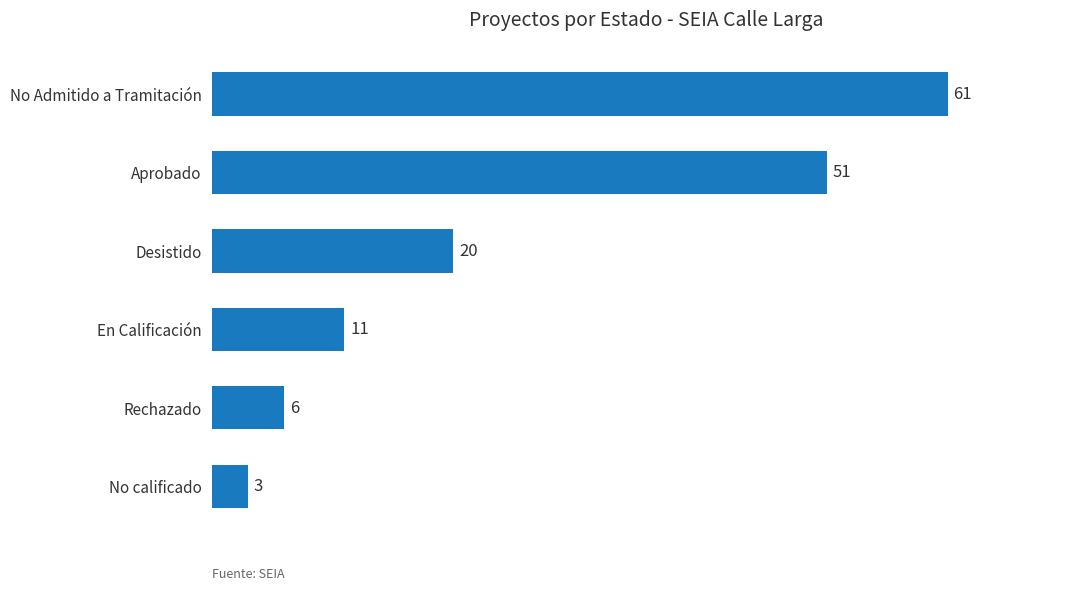

Count the number of data series in this chart.

1